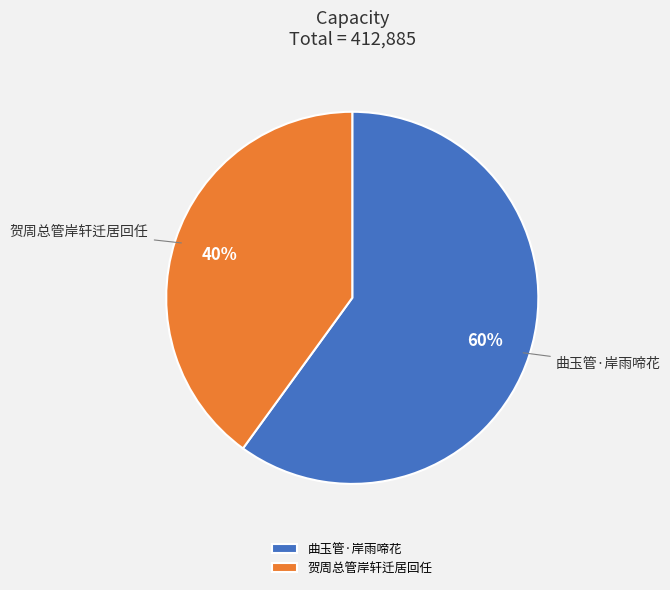

The 贺周总管岸轩迁居回任 slice represents 34% of the pie. True or false?

False